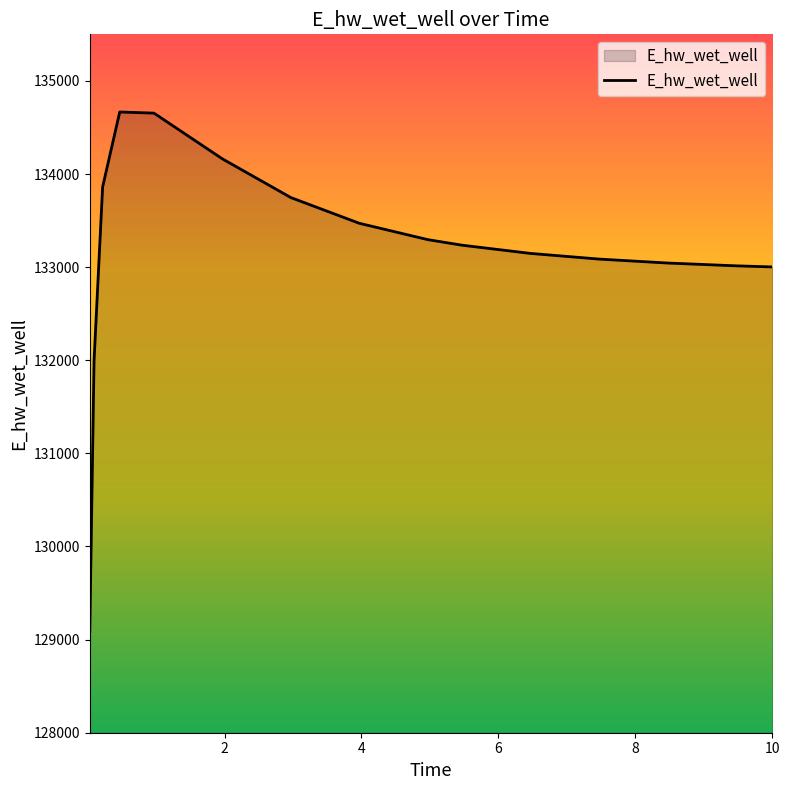

What is the smallest value displayed?

129084.5